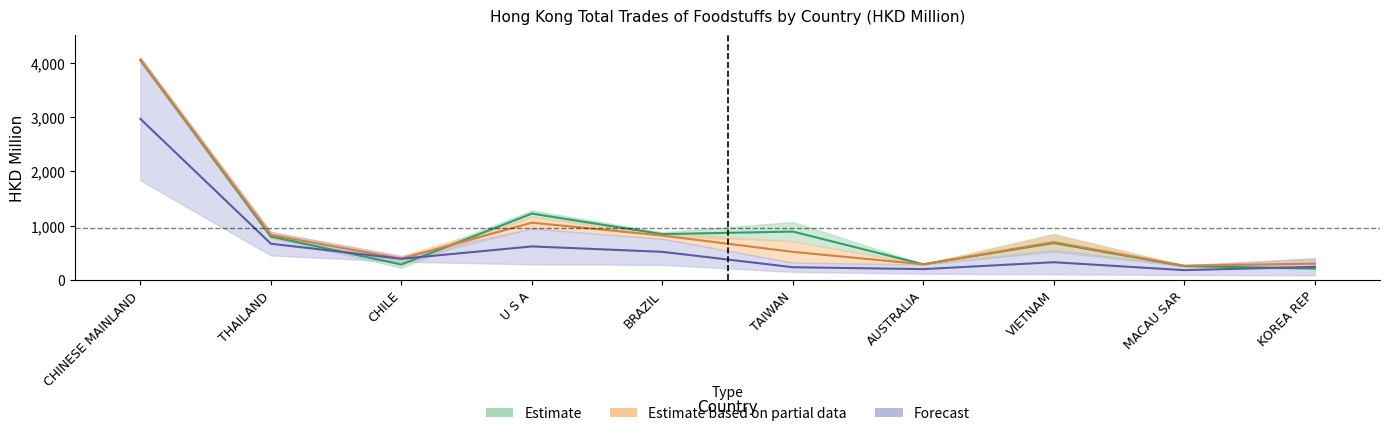

Which series has the largest total across all categories?

201712